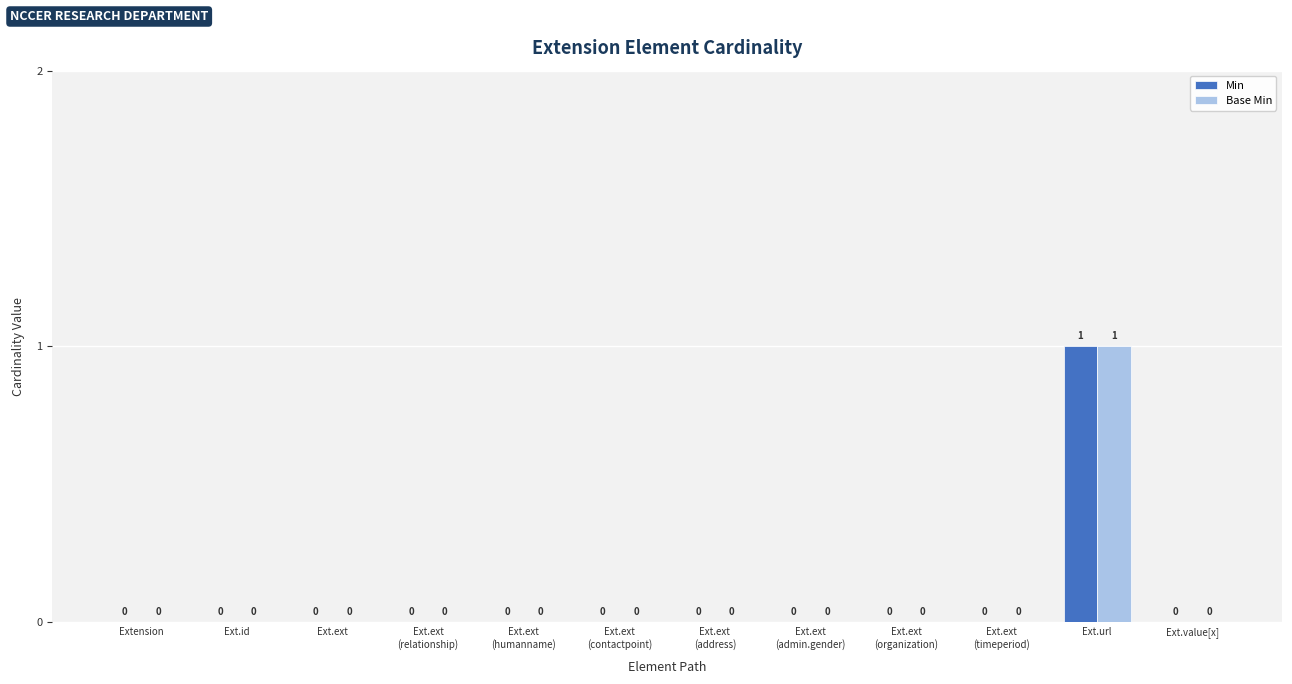

At which category is the sum across all series the highest?

Ext.url